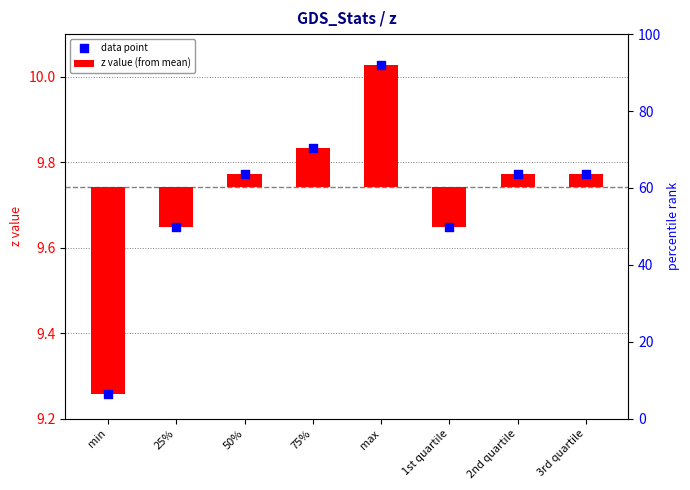

Is the value of z value (from mean) at 1st quartile greater than the value of data point at 25%?

No